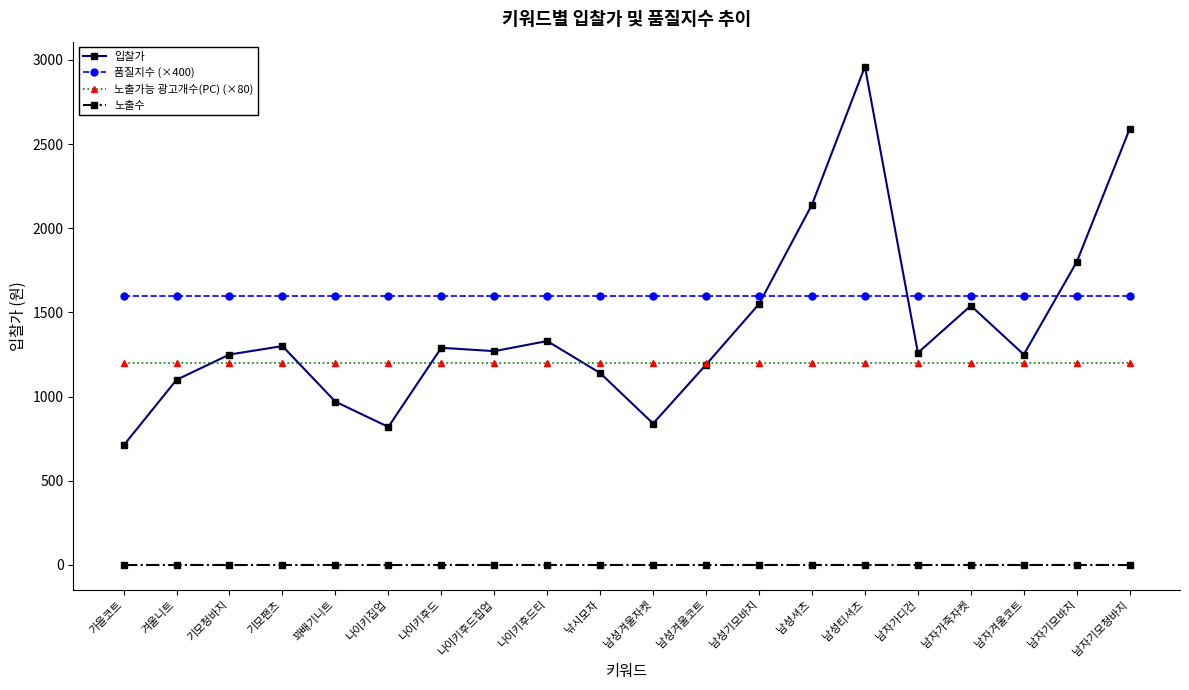

How many times do 품질지수 (×400) and 입찰가 cross each other?

3